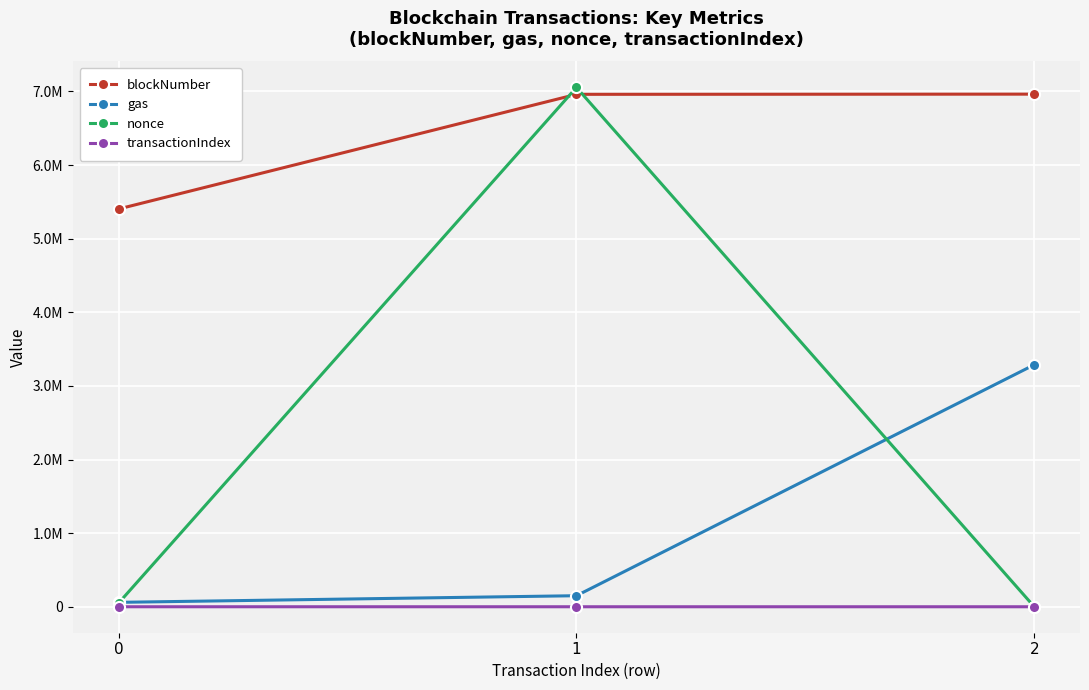

What is the maximum value for gas?

3286973